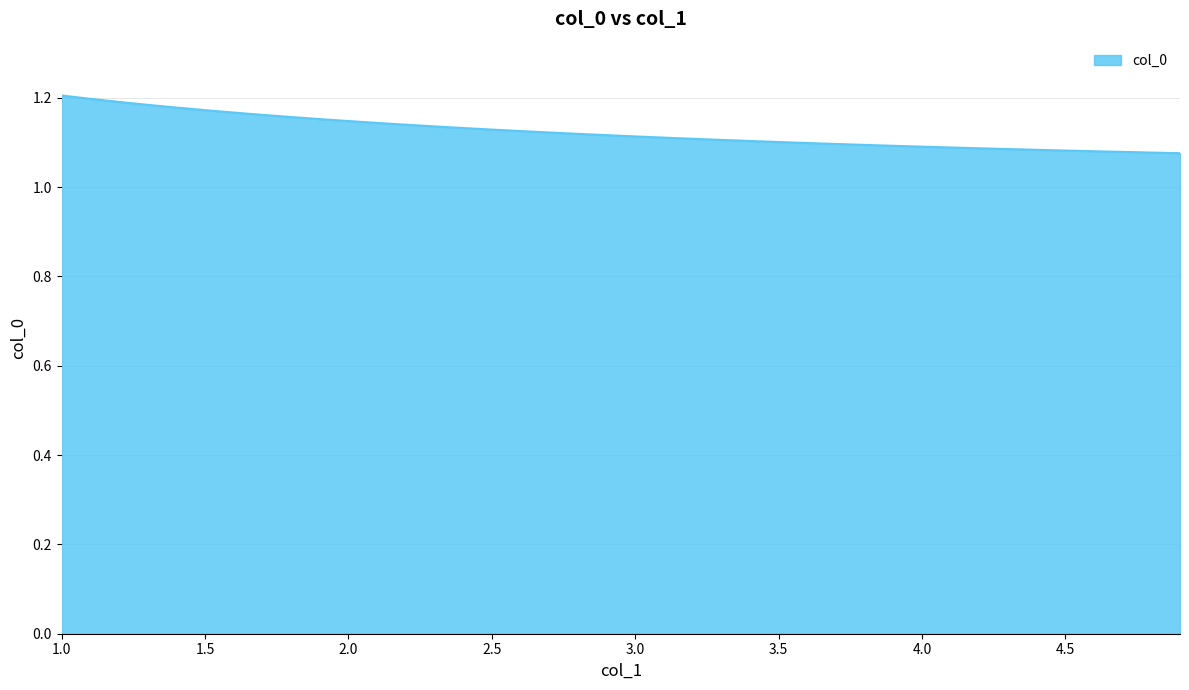

How many distinct data groups are displayed?

1